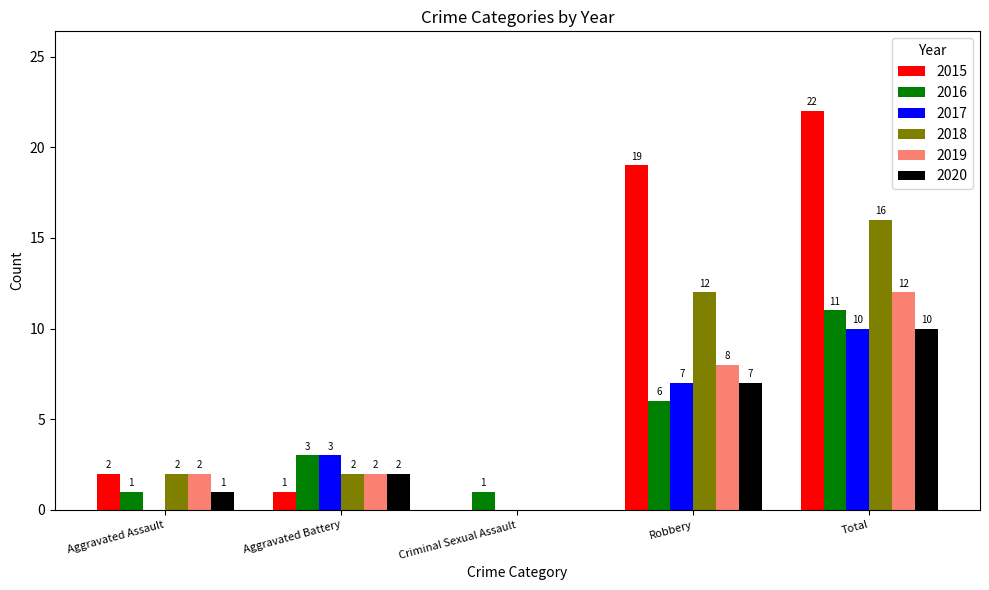

At which label is 2019 closest to 6?

Robbery